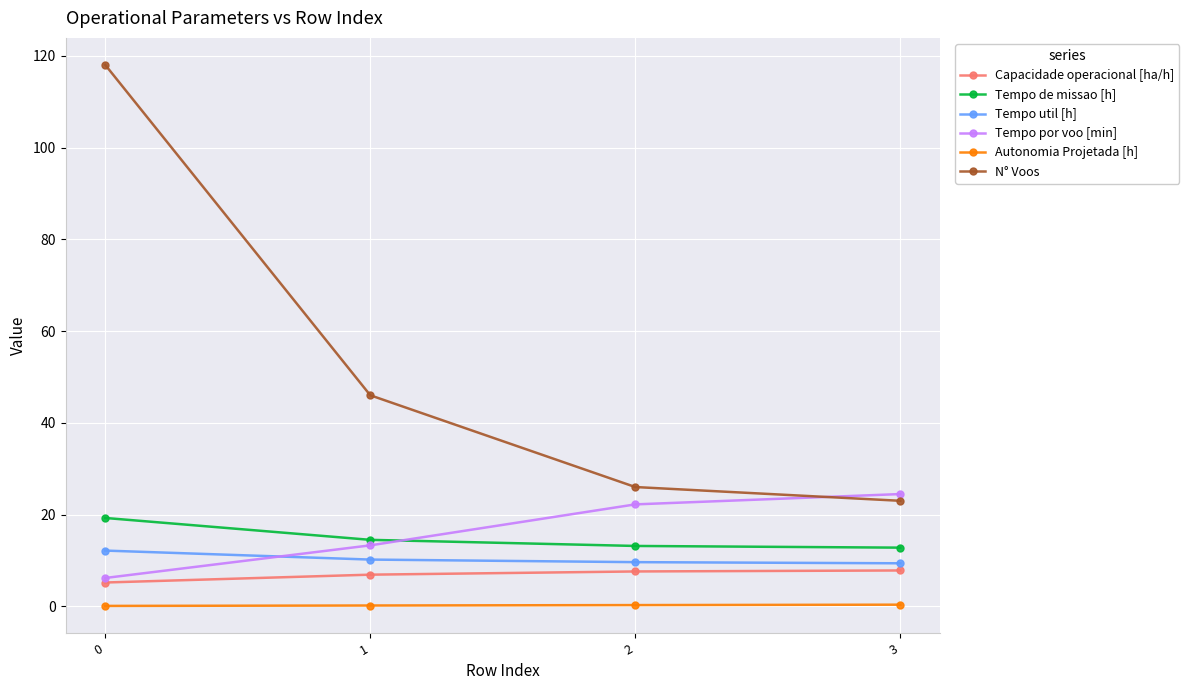

How many lines are shown in the chart?

6